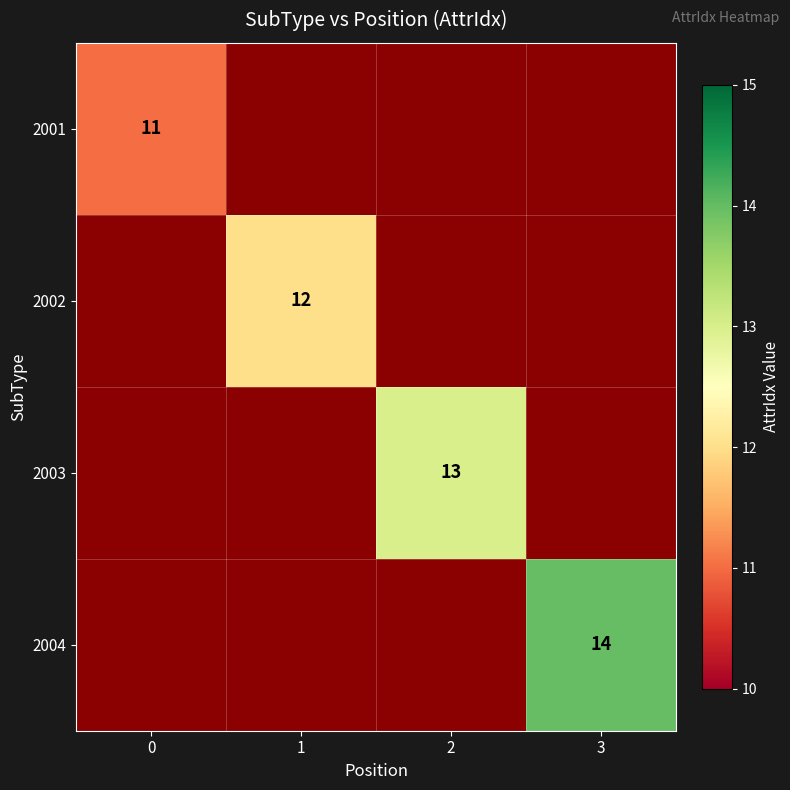

At how many categories does at least one series exceed 12?

2